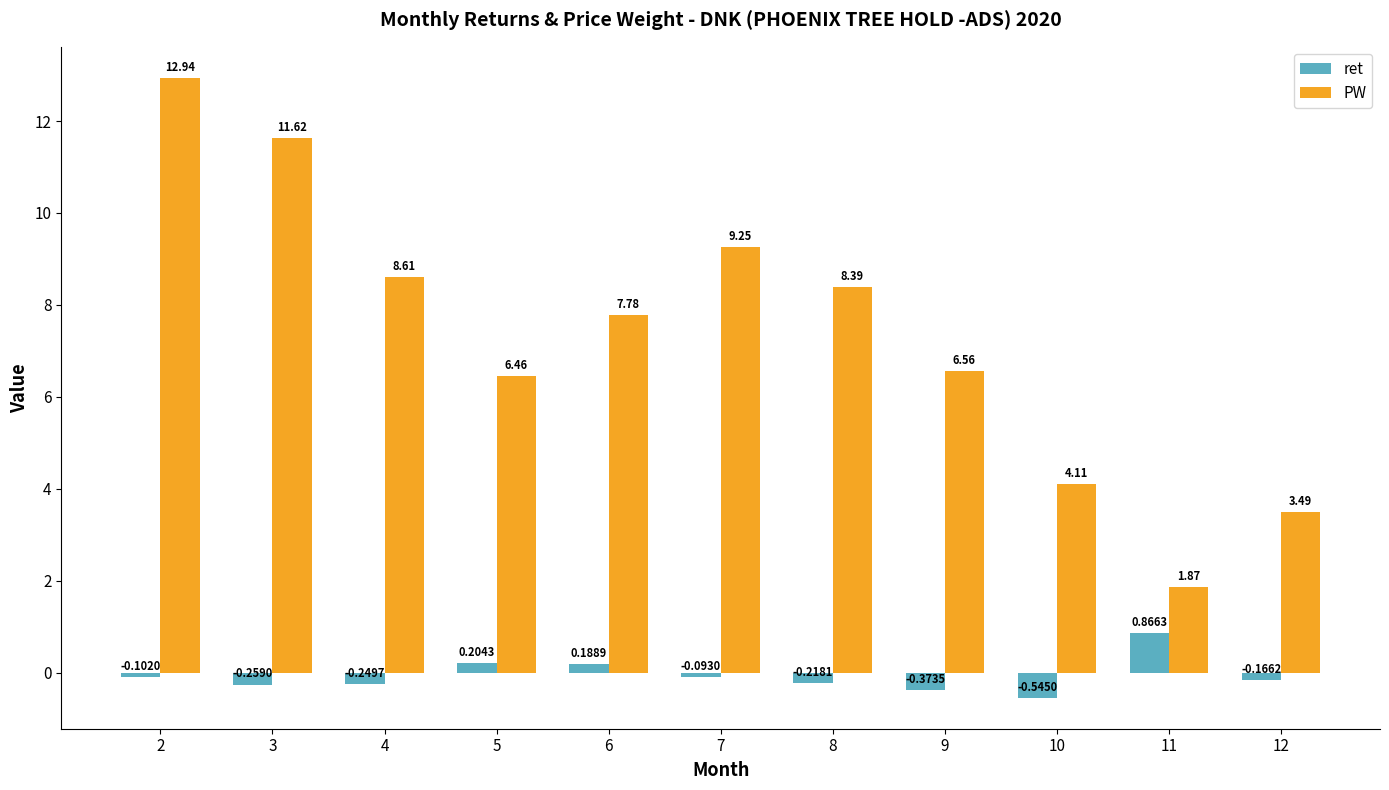

How many series are shown in this chart?

2